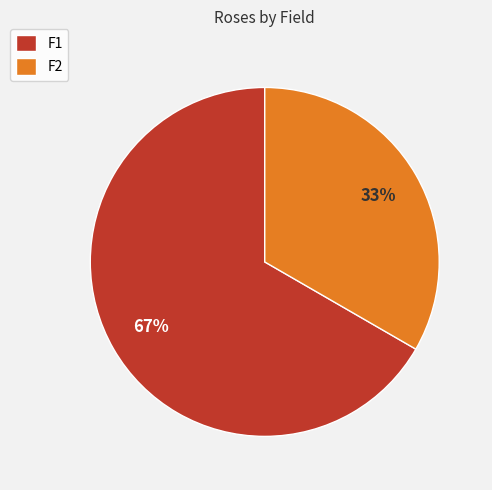

To the nearest percent, what portion does F1 represent?

67%